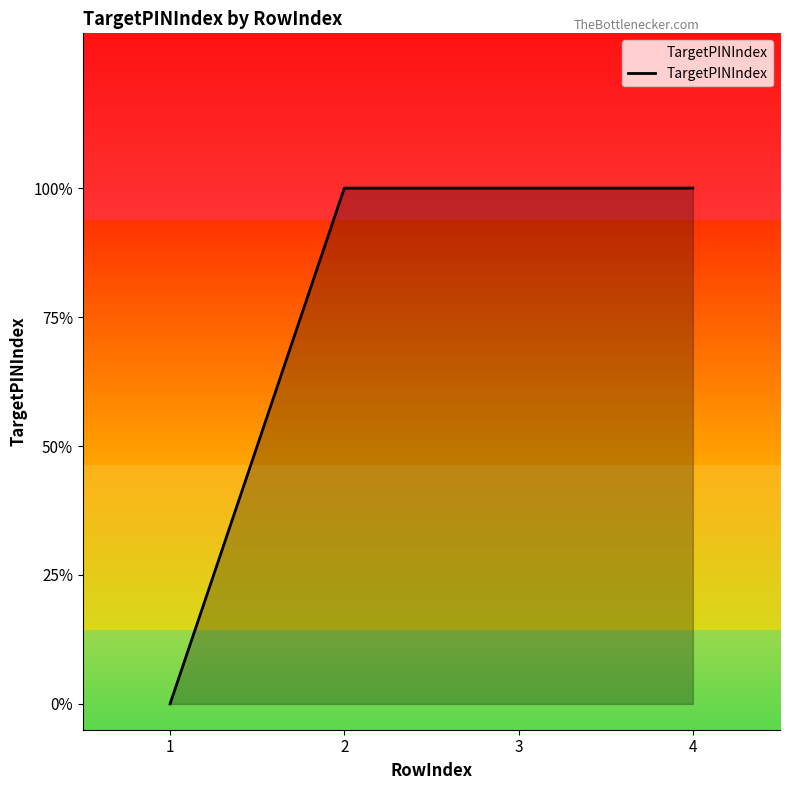

Does the chart have visible grid lines?

No